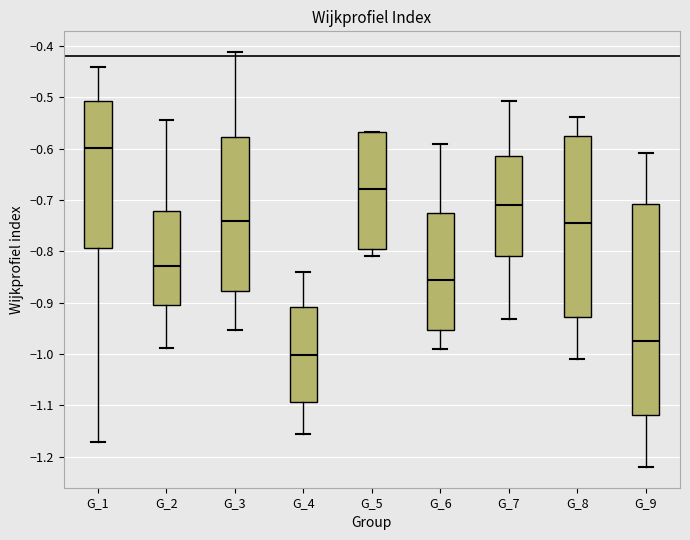

Reading left to right, transcribe this box plot: for each box, give where its median line is, the range the box spans, and where its two whiskers end, as read against the y-axis. The values are not printed on the chart, so give them approximately, as read against the axis.

G_1: median -0.60, box -0.79 to -0.51, whiskers -1.17 to -0.44
G_2: median -0.83, box -0.90 to -0.72, whiskers -0.99 to -0.54
G_3: median -0.74, box -0.88 to -0.58, whiskers -0.95 to -0.41
G_4: median -1.00, box -1.09 to -0.91, whiskers -1.16 to -0.84
G_5: median -0.68, box -0.79 to -0.57, whiskers -0.81 to -0.57
G_6: median -0.86, box -0.95 to -0.72, whiskers -0.99 to -0.59
G_7: median -0.71, box -0.81 to -0.61, whiskers -0.93 to -0.51
G_8: median -0.74, box -0.93 to -0.58, whiskers -1.01 to -0.54
G_9: median -0.97, box -1.12 to -0.71, whiskers -1.22 to -0.61